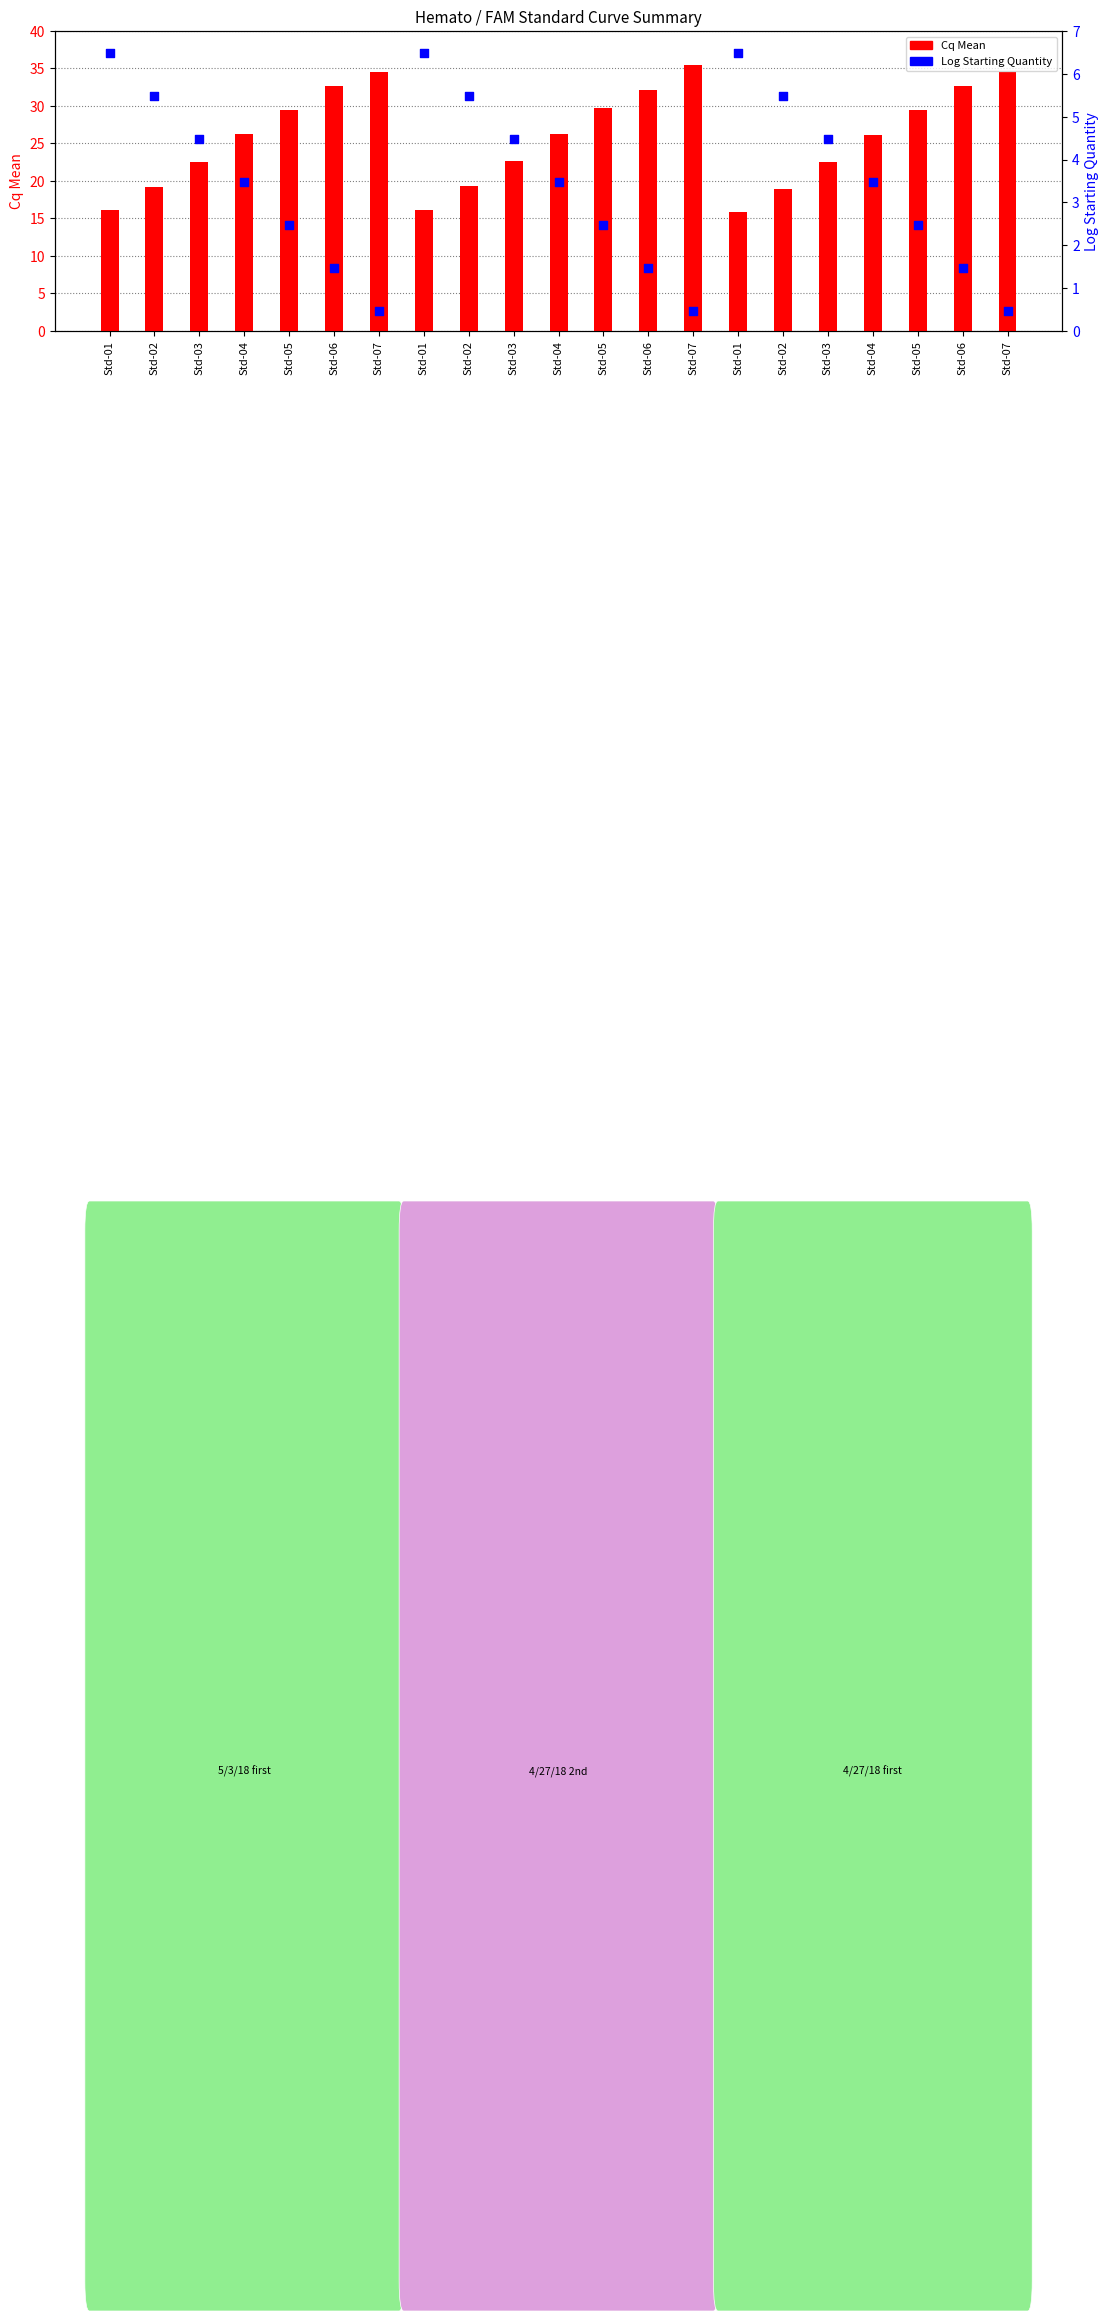

Which series contains the lowest Y value?

Log Starting Quantity